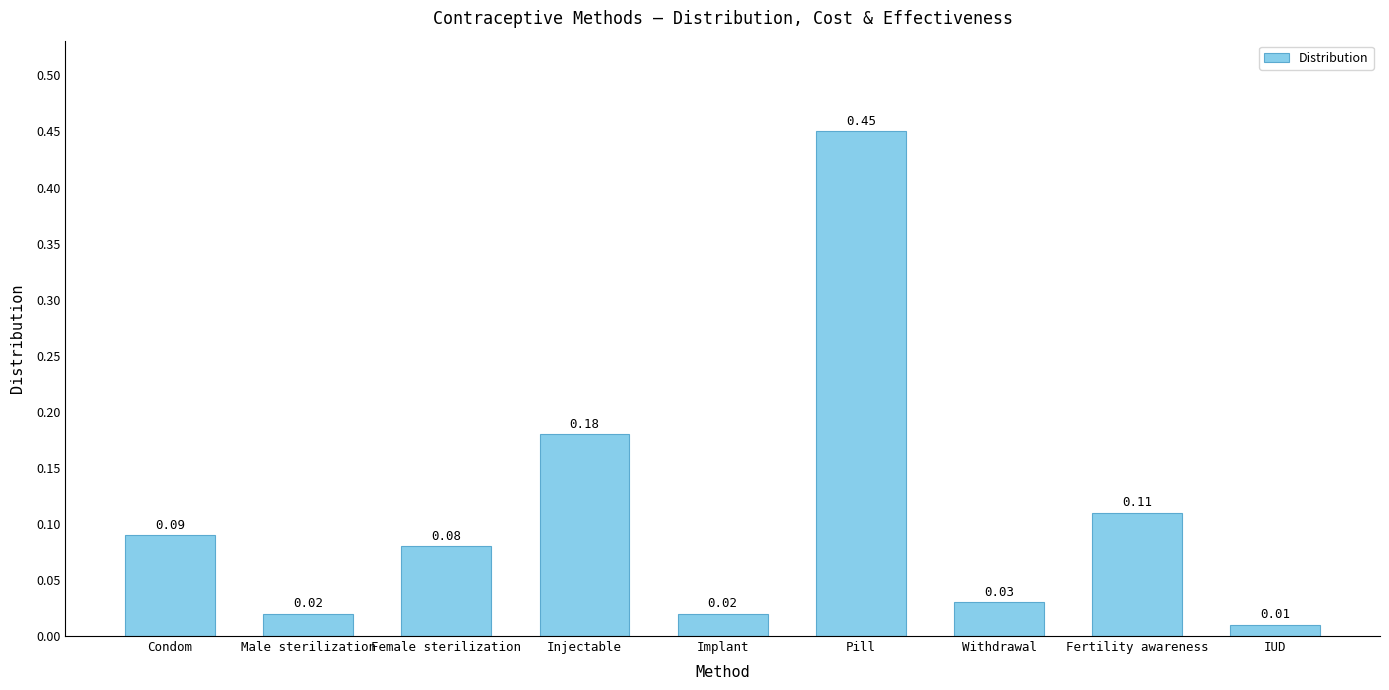

What is the label of the 2nd bar from the right?

Fertility awareness